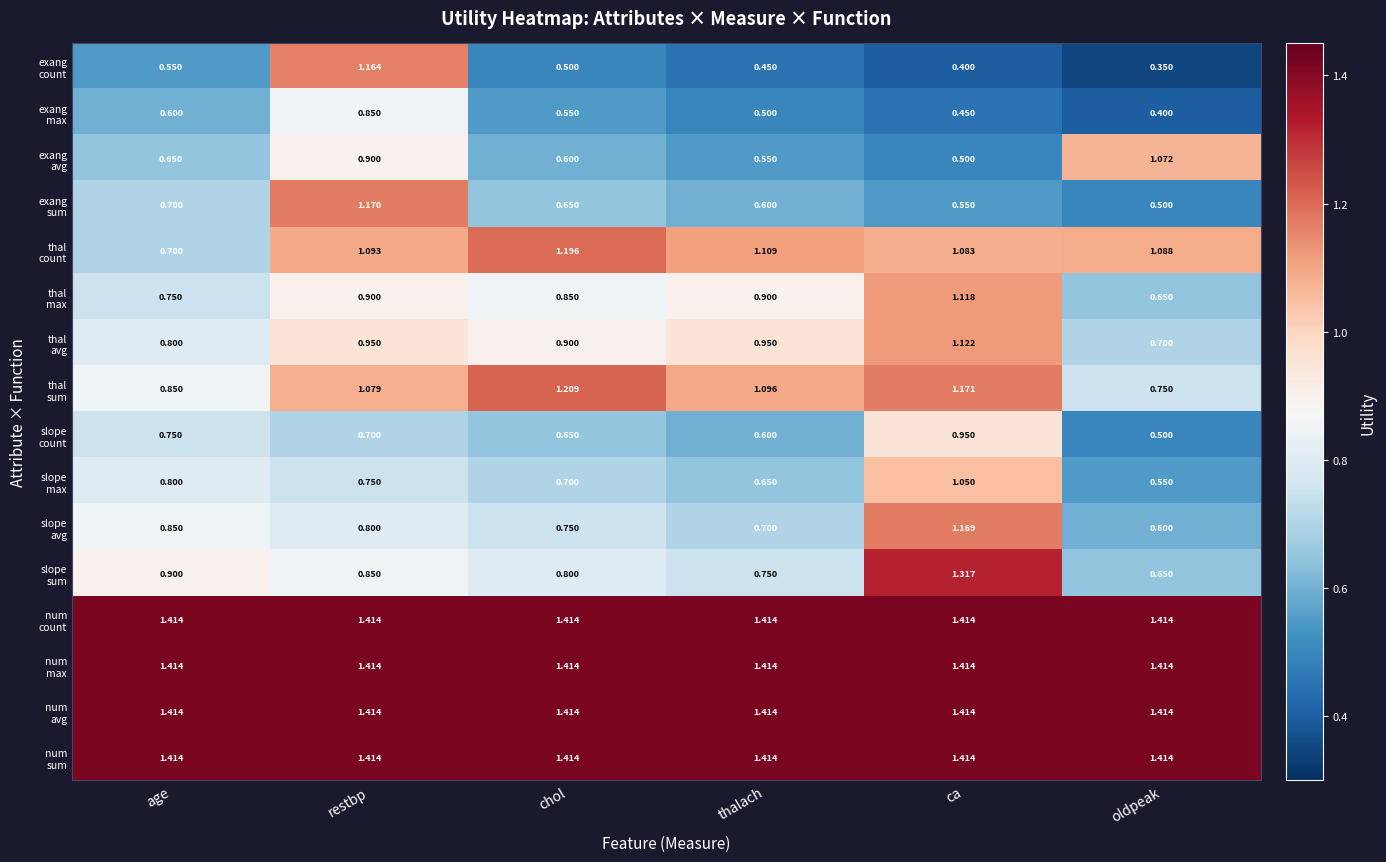

At which category is the sum across all series the highest?

restbp